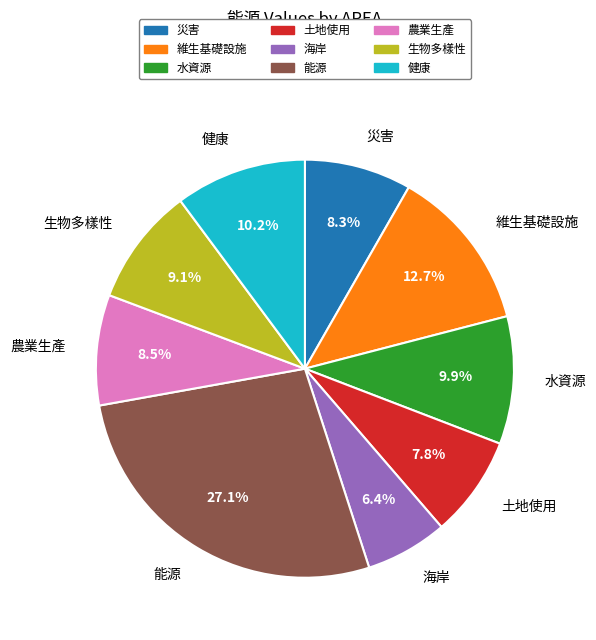

Count the number of slices in the pie.

9